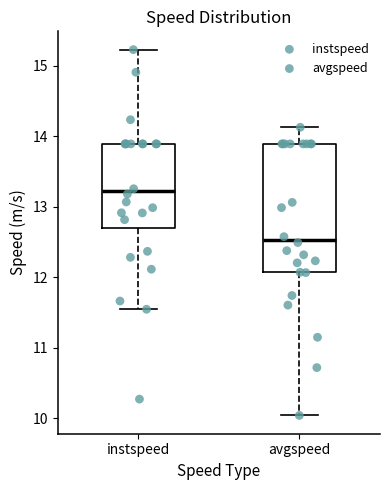

Reading left to right, read every box against the y-axis: the position of its median line, the range the box covers, and the ends of its whiskers. The values are not printed on the chart, so give them approximately, as read against the axis.

instspeed: median 13.2, box 12.7 to 13.9, whiskers 11.5 to 15.2
avgspeed: median 12.5, box 12.1 to 13.9, whiskers 10.0 to 14.1